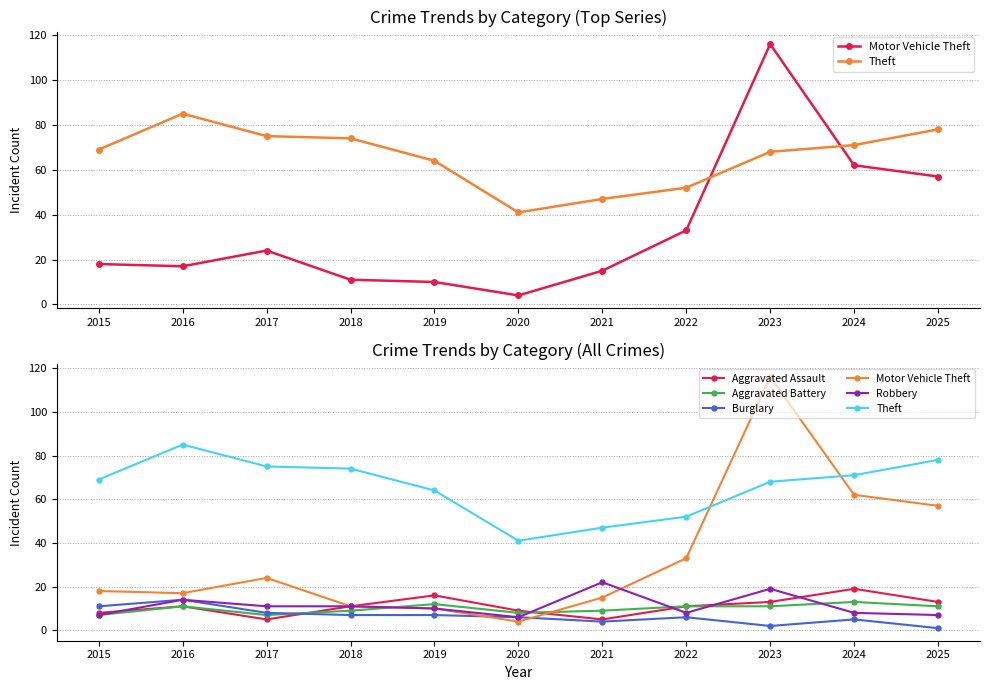

What are all the series names shown in the legend?

Motor Vehicle Theft, Theft, Aggravated Assault, Aggravated Battery, Burglary, Robbery